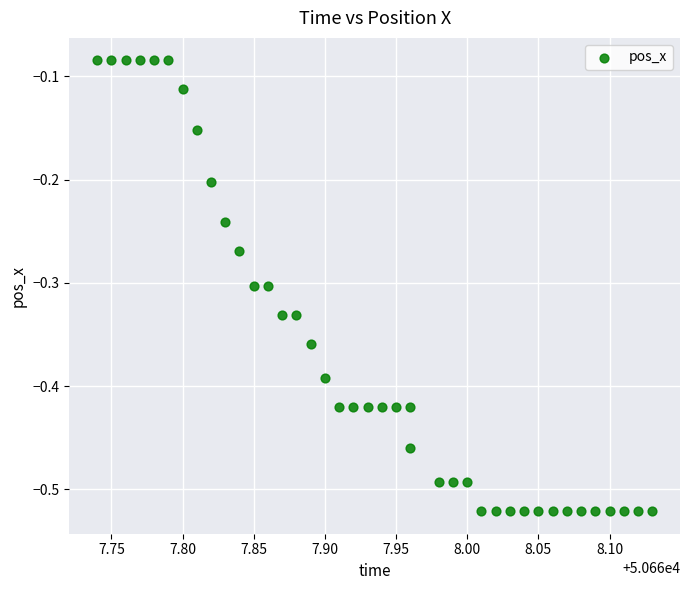

What is the range of X values (max minus min)?

0.4